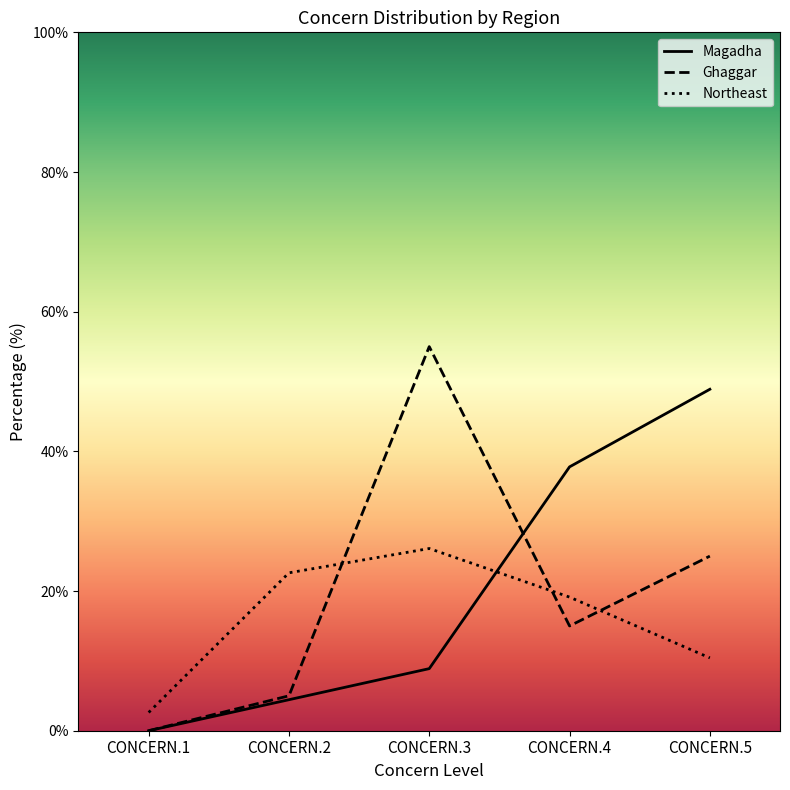

Where does the Magadha series first go above 8?

CONCERN.3